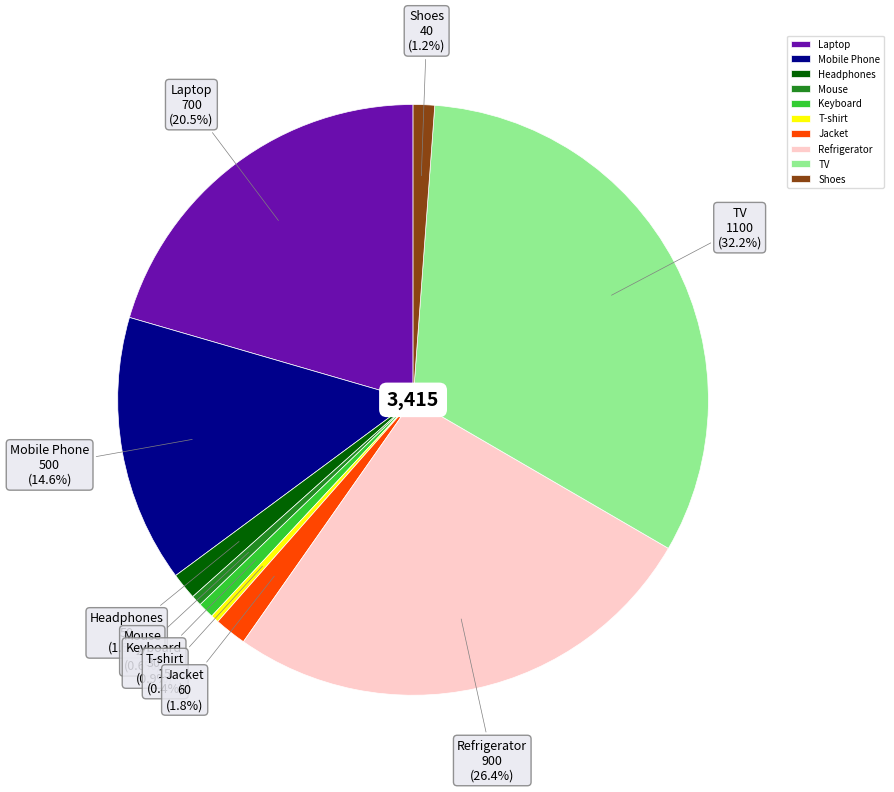

How much of the chart is everything except T-shirt?

99.6%